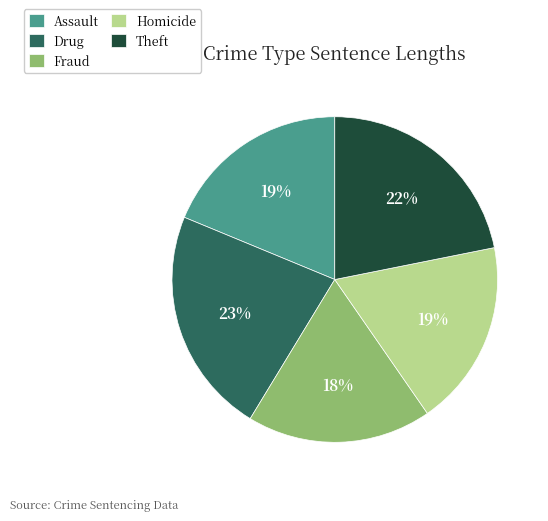

Which category has the biggest portion of the pie?

Drug